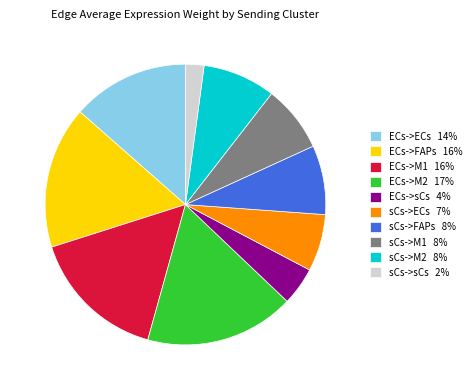

Between ECs->M1 16% and ECs->sCs 4%, which is larger?

ECs->M1 16%